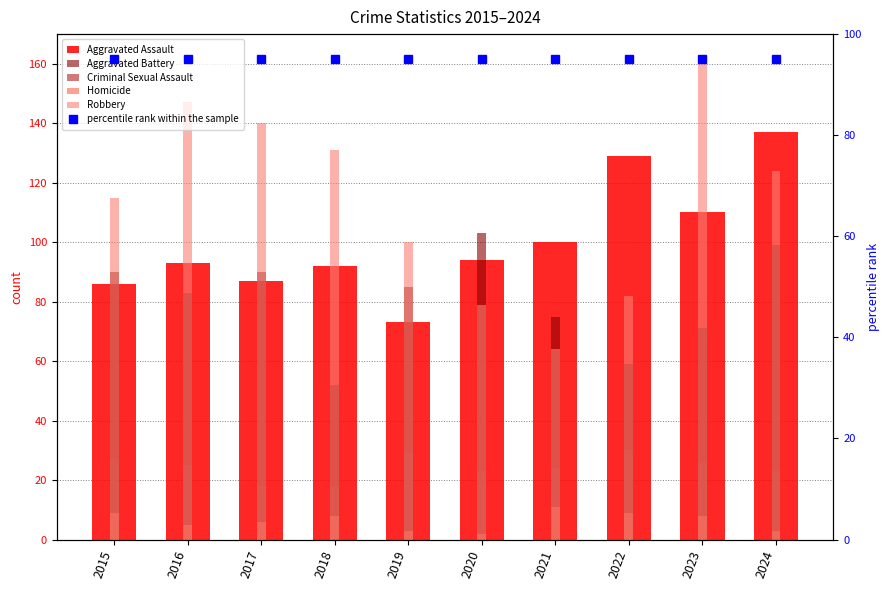

What is the value of the Aggravated Assault bar at the 4th from the left?

92